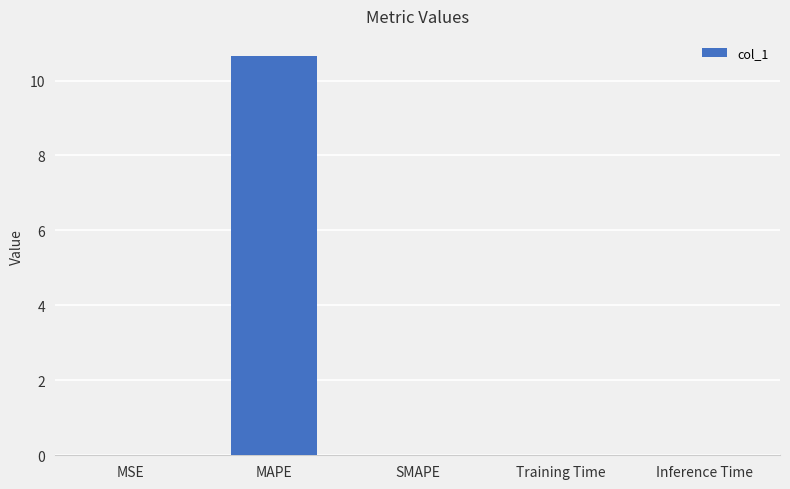

True or false: the data shows 10.7 at MAPE.

True